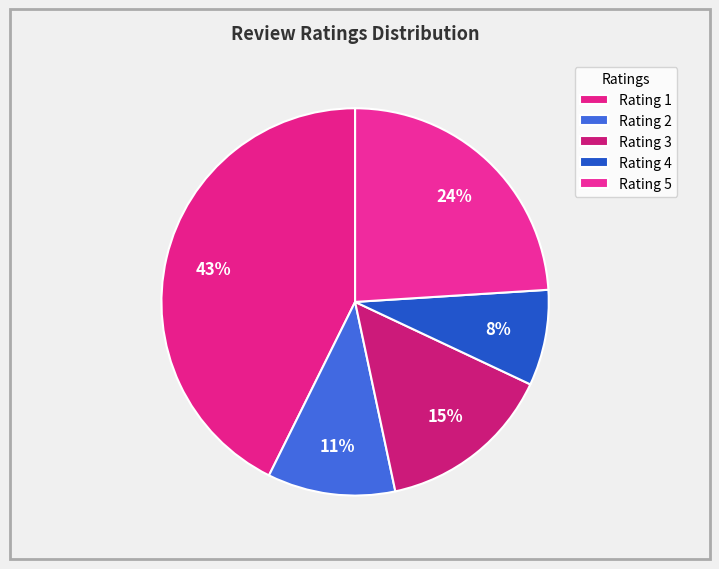

How many segments does this pie chart have?

5